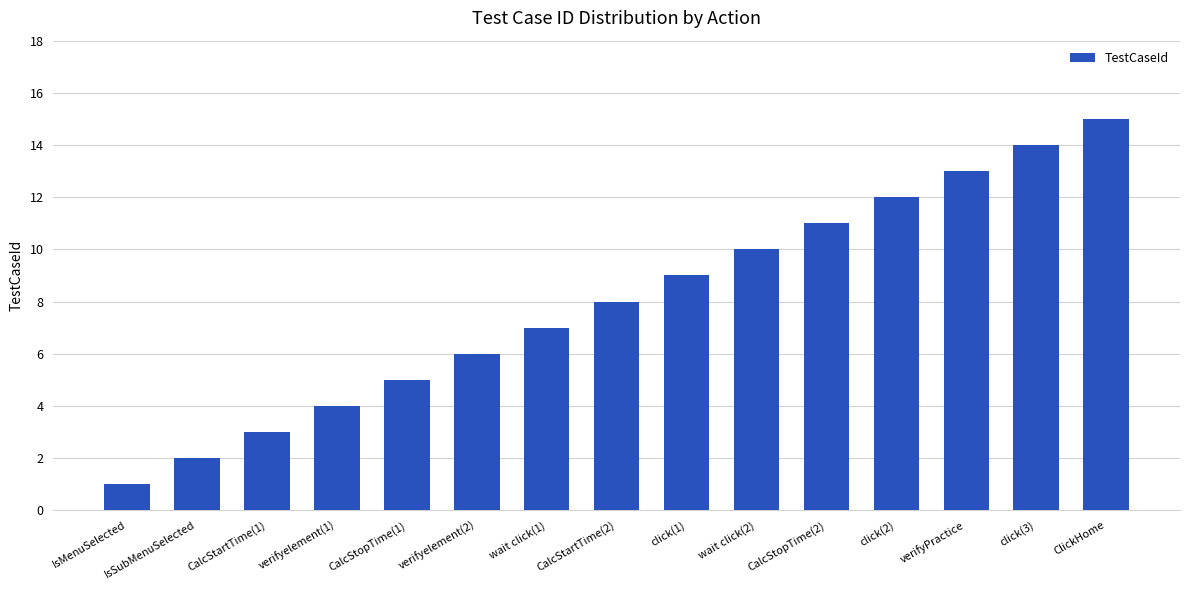

How many series are shown in this chart?

1